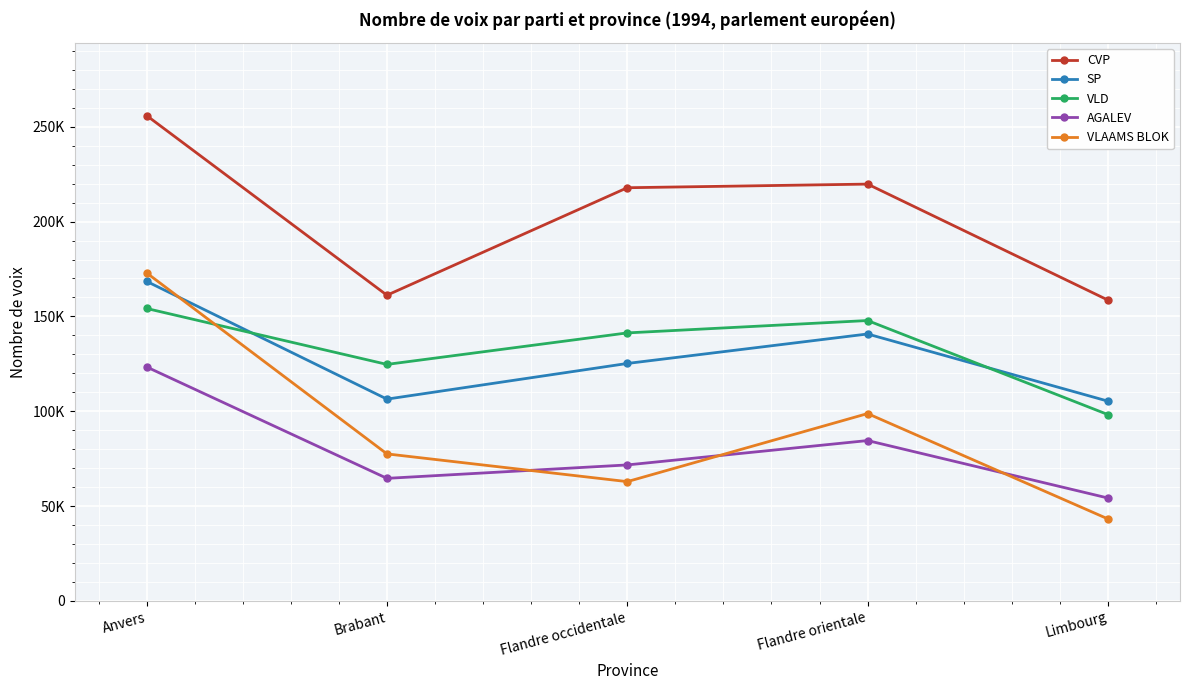

At Flandre occidentale, list the series in order from largest to smallest.

CVP, VLD, SP, AGALEV, VLAAMS BLOK